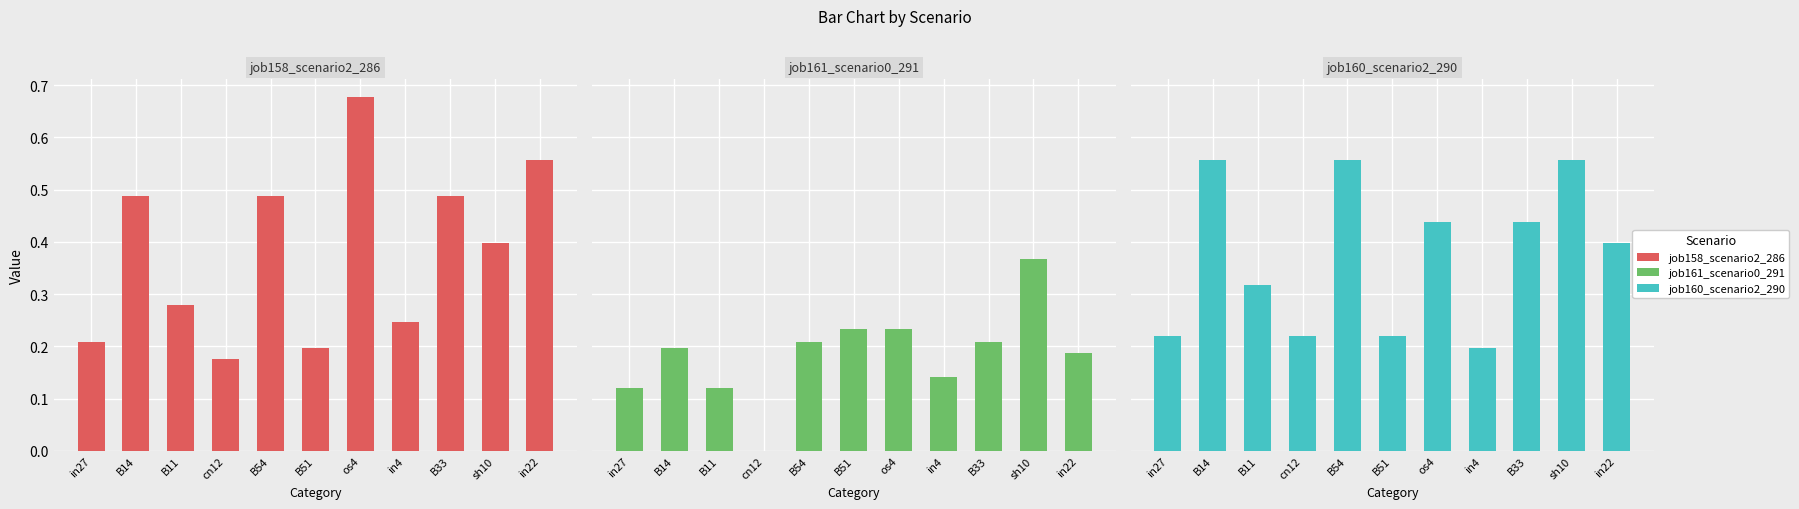

What is the sum of the job161_scenario0_291 values at B14 and B11?

0.3